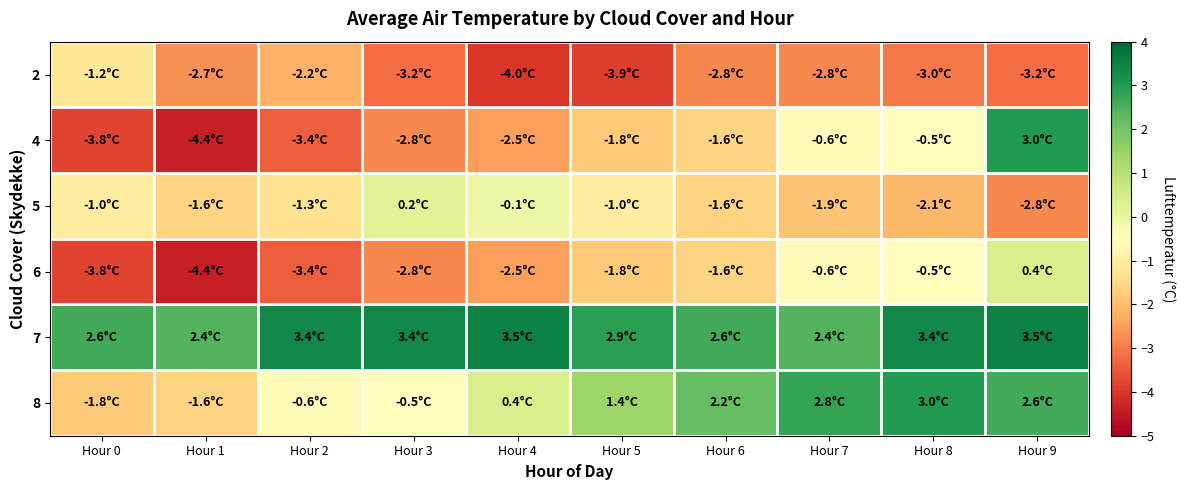

Reading right to left, extract all data points from this chart.

2: Hour 9=-3.2	Hour 8=-3.0	Hour 7=-2.8	Hour 6=-2.8	Hour 5=-3.9	Hour 4=-4.0	Hour 3=-3.2	Hour 2=-2.2	Hour 1=-2.7	Hour 0=-1.2
4: Hour 9=3.0	Hour 8=-0.5	Hour 7=-0.6	Hour 6=-1.6	Hour 5=-1.8	Hour 4=-2.5	Hour 3=-2.8	Hour 2=-3.4	Hour 1=-4.4	Hour 0=-3.8
5: Hour 9=-2.8	Hour 8=-2.1	Hour 7=-1.9	Hour 6=-1.6	Hour 5=-1.0	Hour 4=-0.1	Hour 3=0.2	Hour 2=-1.3	Hour 1=-1.6	Hour 0=-1.0
6: Hour 9=0.4	Hour 8=-0.5	Hour 7=-0.6	Hour 6=-1.6	Hour 5=-1.8	Hour 4=-2.5	Hour 3=-2.8	Hour 2=-3.4	Hour 1=-4.4	Hour 0=-3.8
7: Hour 9=3.5	Hour 8=3.4	Hour 7=2.4	Hour 6=2.6	Hour 5=2.9	Hour 4=3.5	Hour 3=3.4	Hour 2=3.4	Hour 1=2.4	Hour 0=2.6
8: Hour 9=2.6	Hour 8=3.0	Hour 7=2.8	Hour 6=2.2	Hour 5=1.4	Hour 4=0.4	Hour 3=-0.5	Hour 2=-0.6	Hour 1=-1.6	Hour 0=-1.8